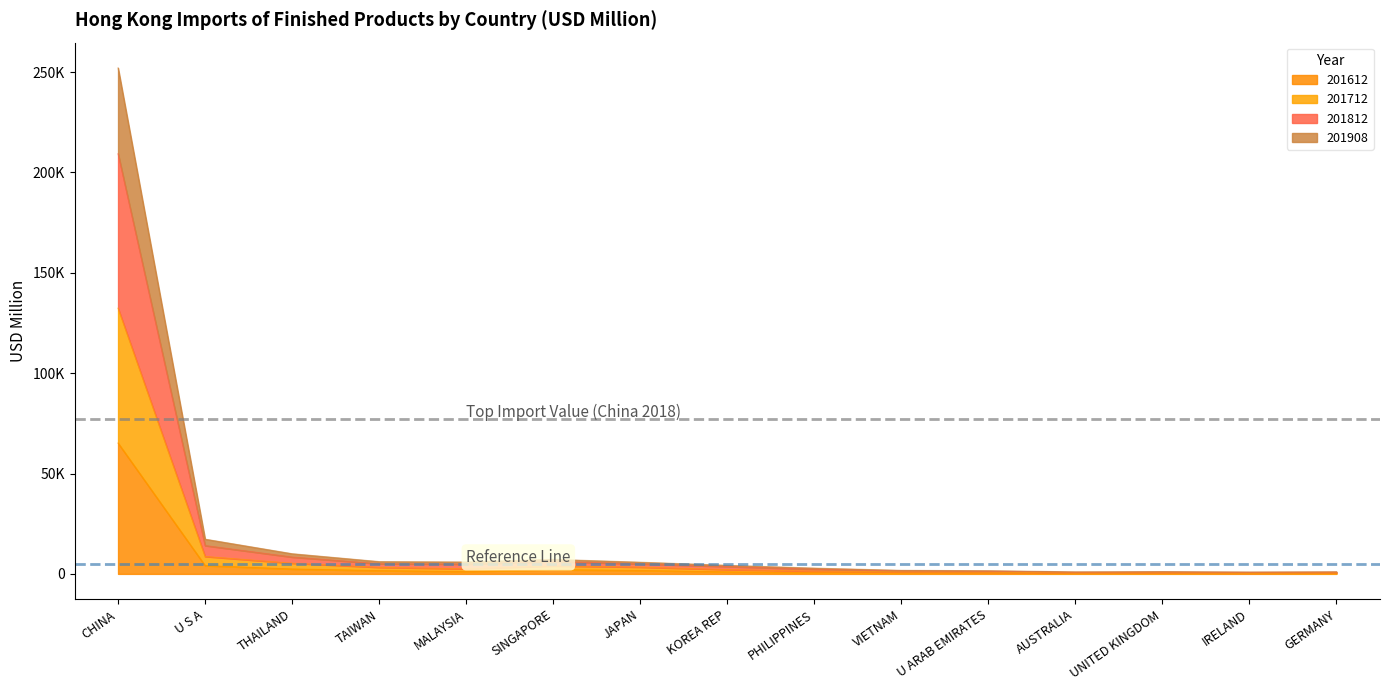

True or false: 201612 has more than 1 points higher than both neighbors.

True